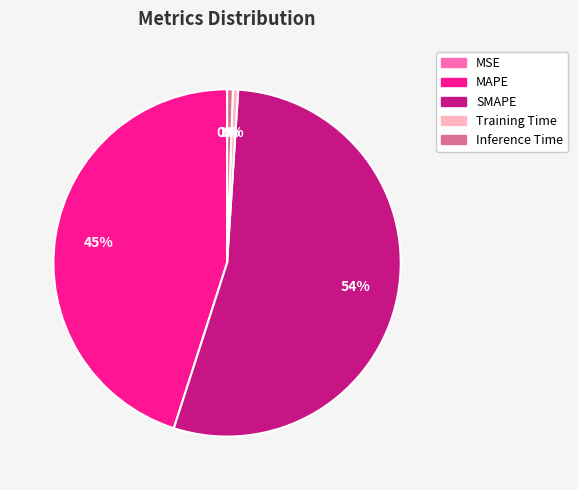

Which has a higher value, MAPE or Inference Time?

MAPE